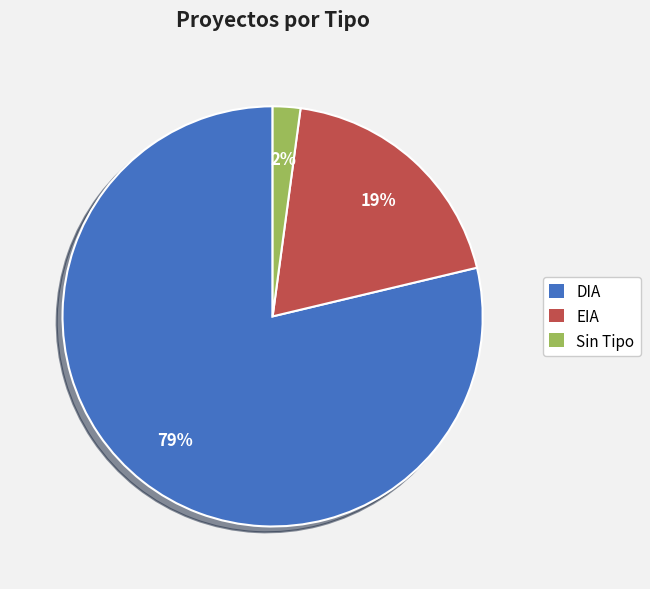

Do DIA and EIA together represent more than half of the pie?

Yes